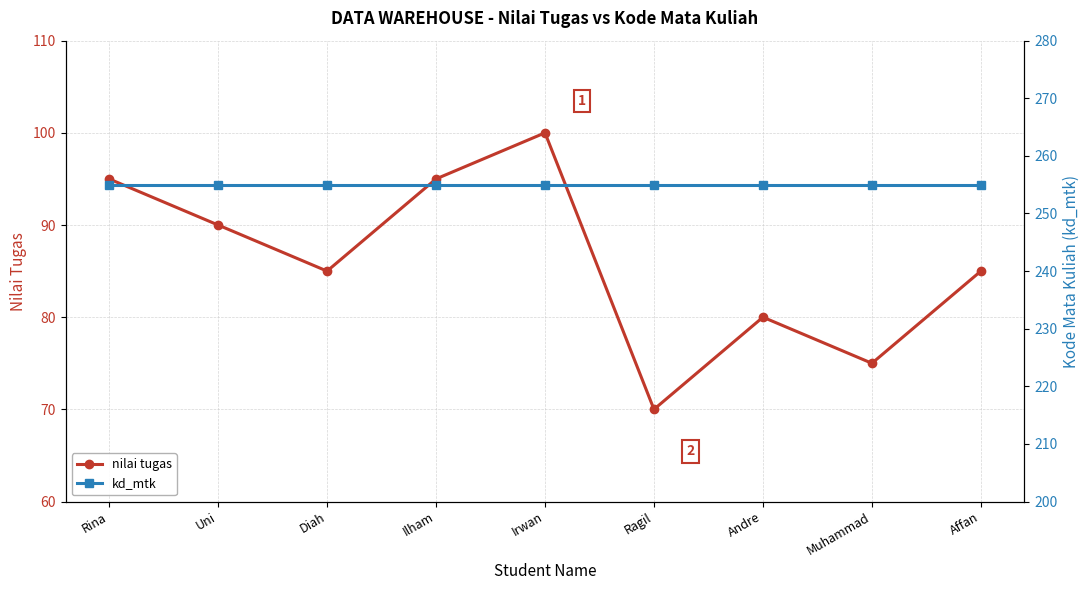

True or false: nilai tugas has a value of 59 at Irwan.

False